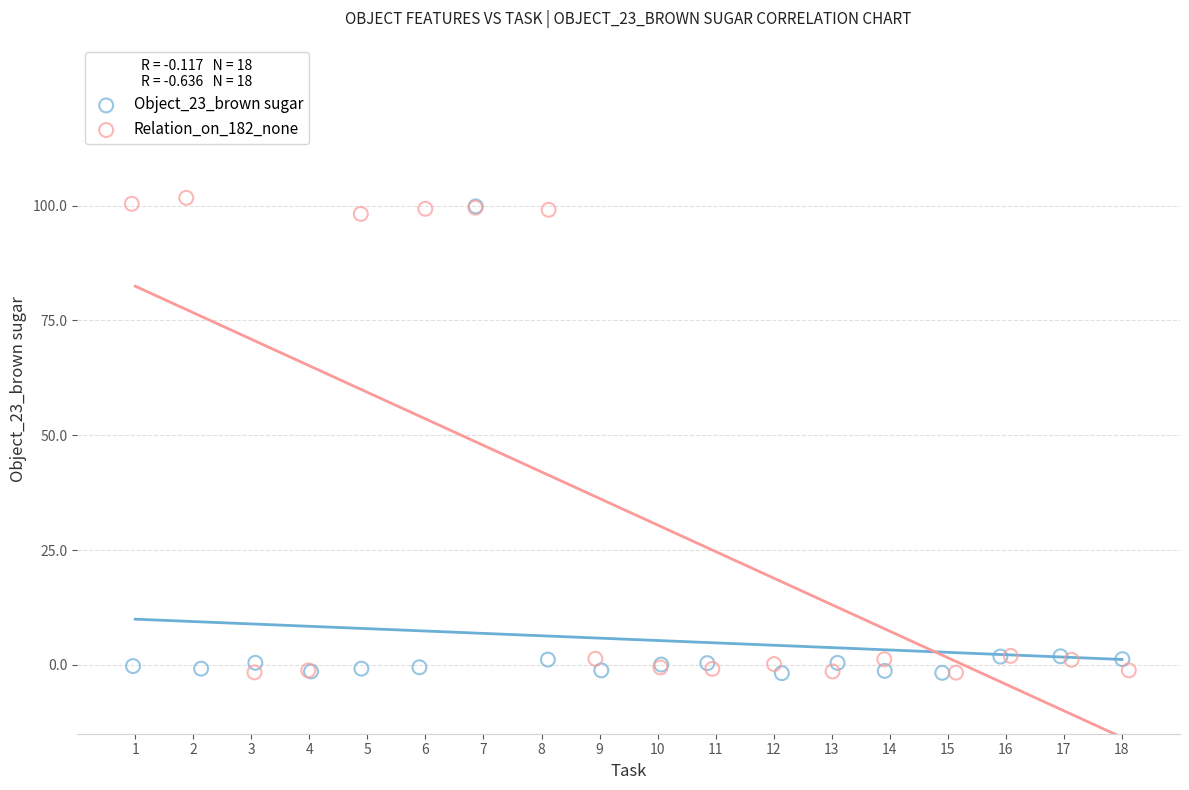

Which series has the largest Y range (max minus min)?

Relation_on_182_none